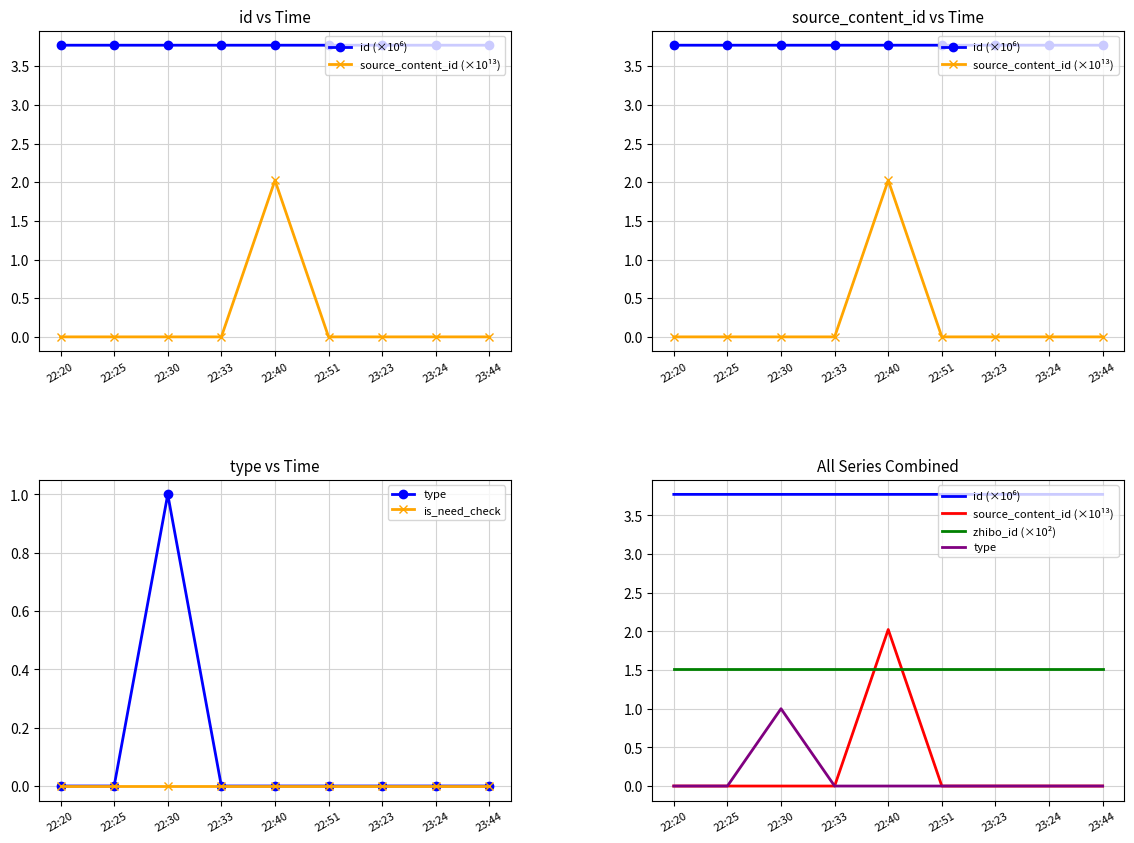

Between 22:51 and 23:44, which is larger?

23:44